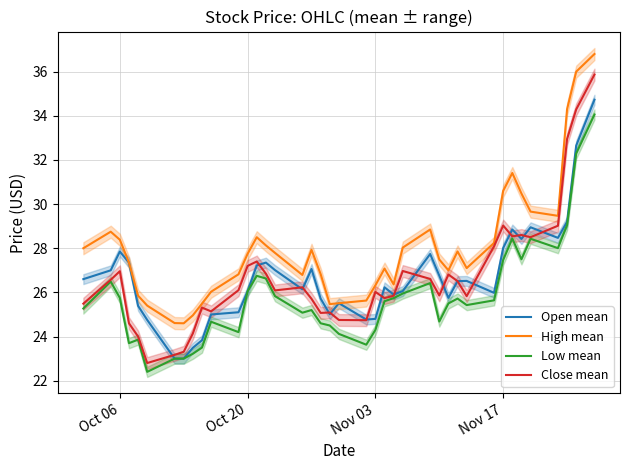

The value of Open mean at Nov 03 is 15.5. True or false?

False